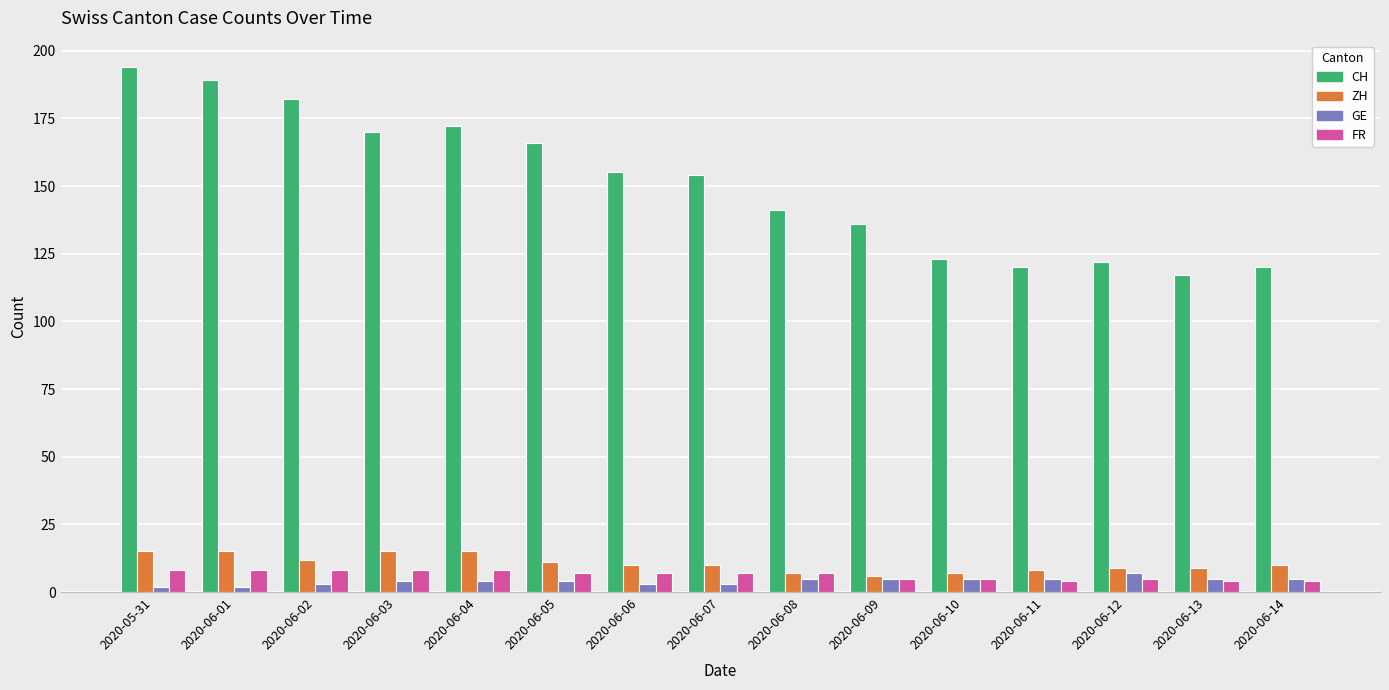

Is it true that ZH equals 15 at 2020-05-31?

True